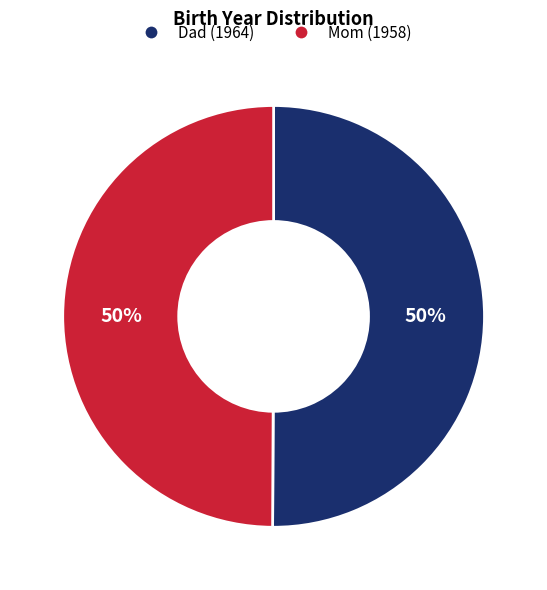

What is the ratio of the value at Mom to the value at Dad?

1.0